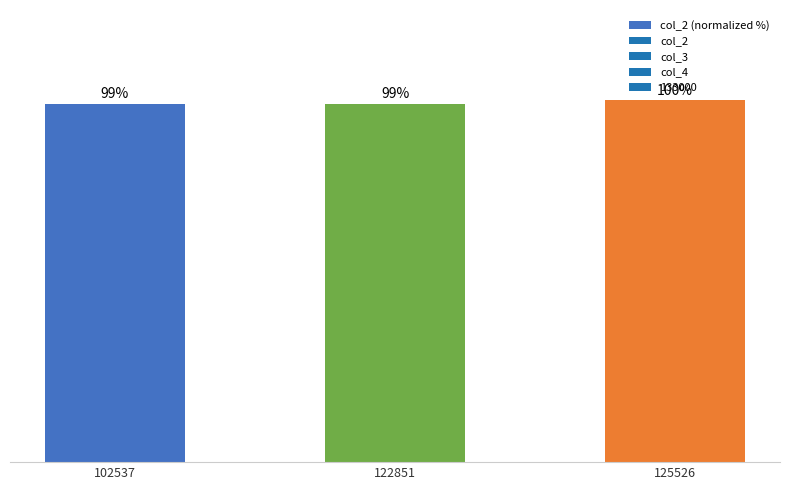

Rank the categories by value from highest to lowest.

125526, 102537, 122851